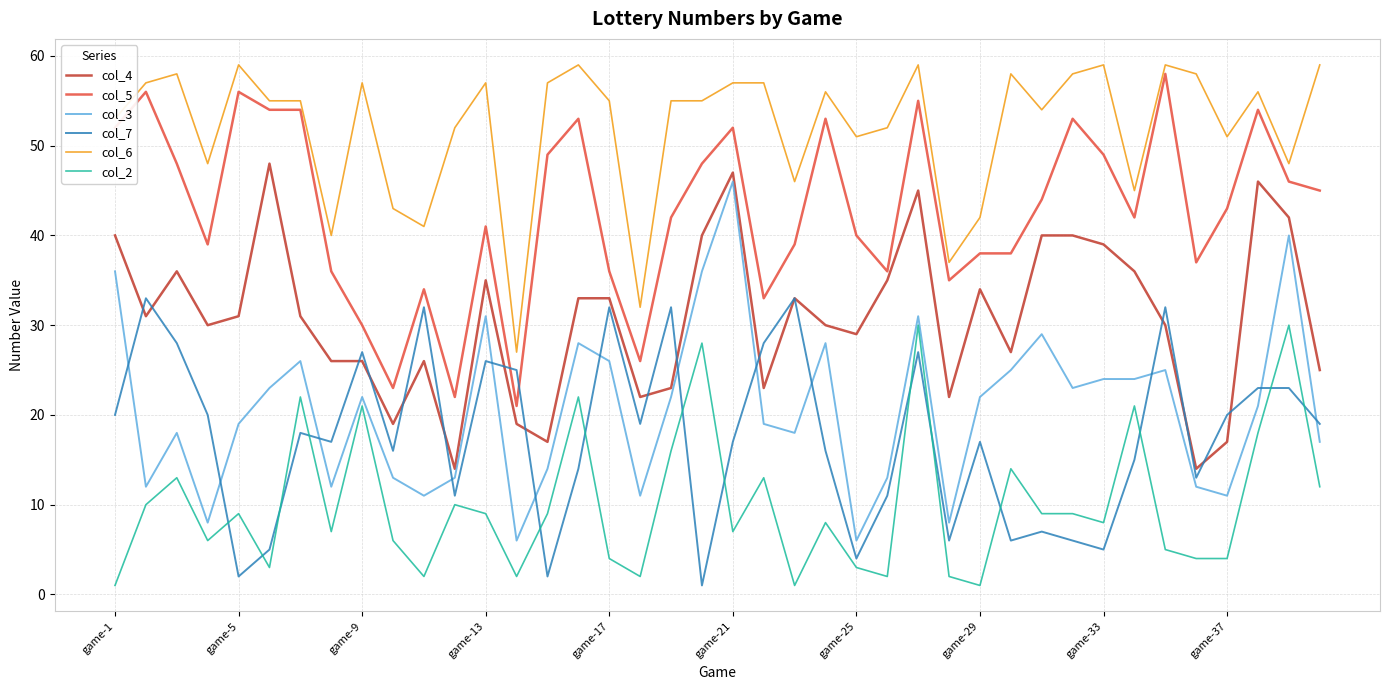

Which series has the largest total across all categories?

col_6